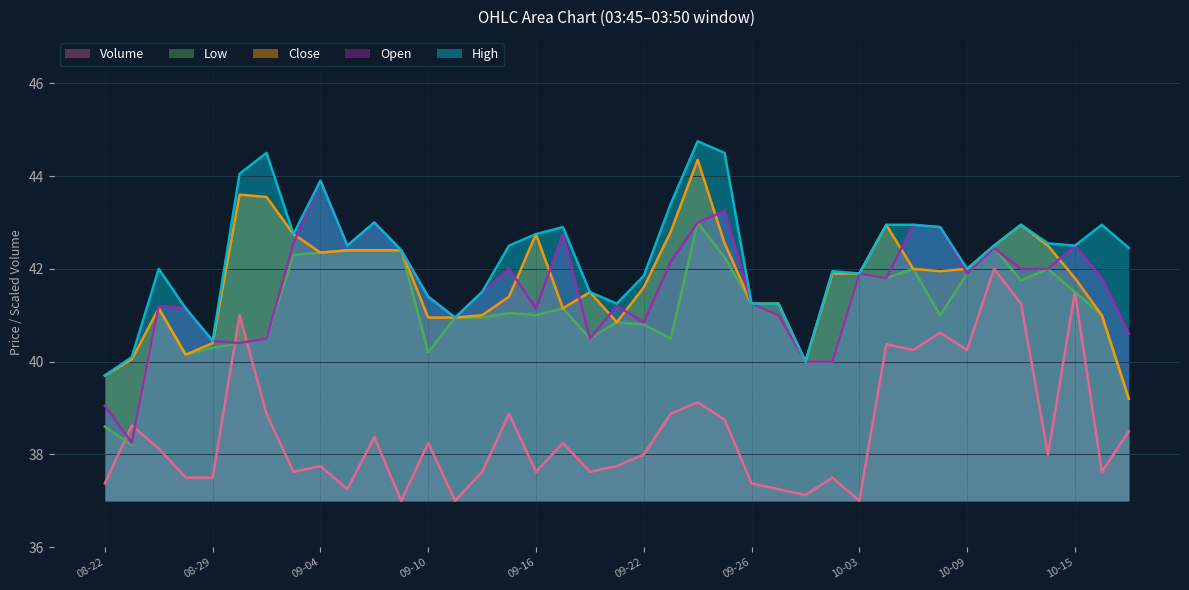

Where does the Open series first go above 41?

2025-08-26